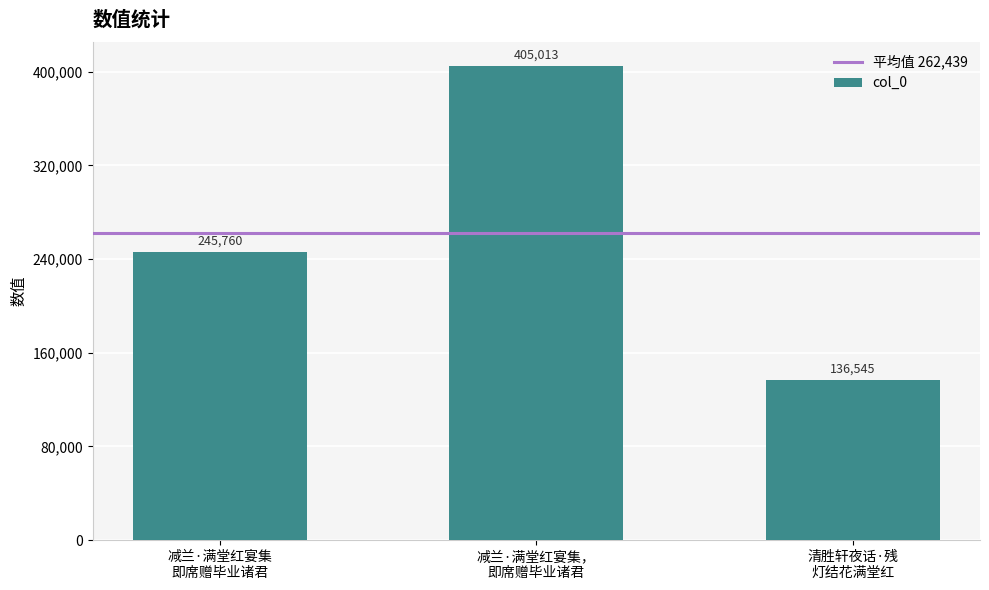

At which category does the chart reach its peak across all series?

减兰·满堂红宴集，
即席赠毕业诸君